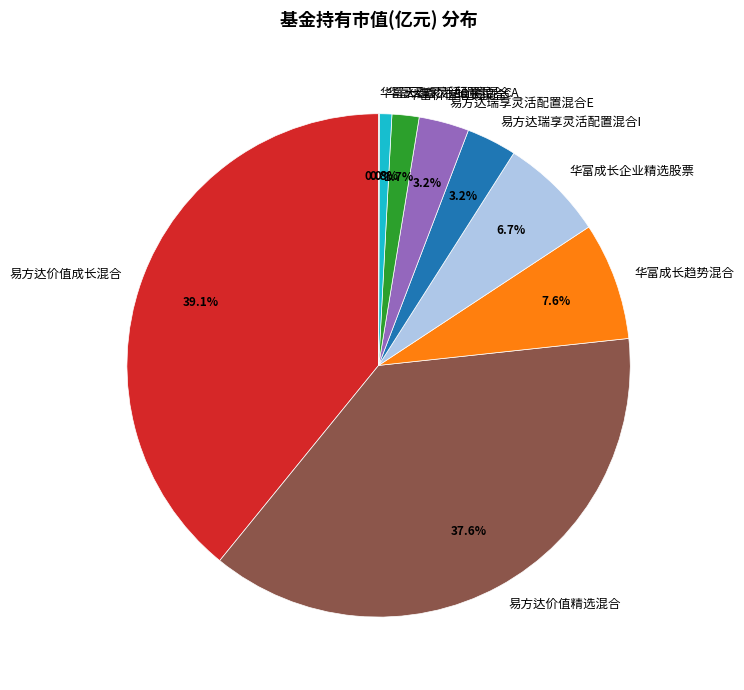

Is there any slice that represents more than half of the pie?

No